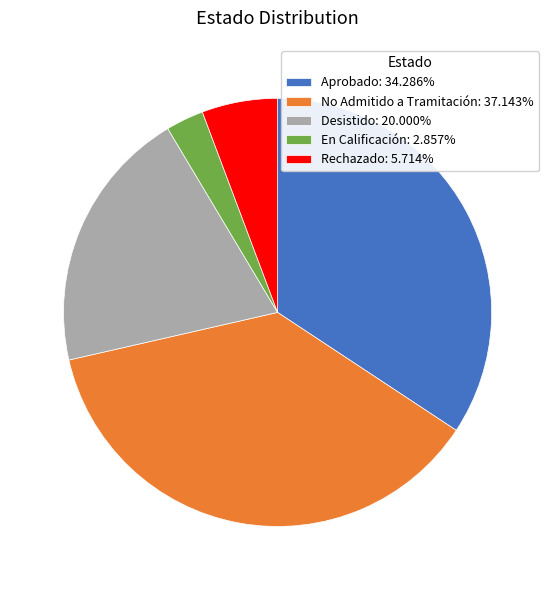

What is the ratio of the value at No Admitido a Tramitación to the value at Aprobado?

1.1